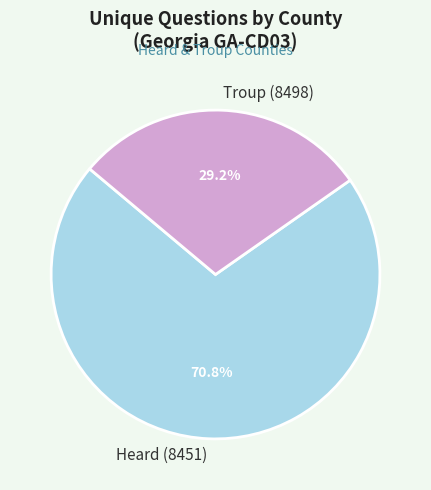

Is it true that Heard (8451) is 78% of the pie?

False